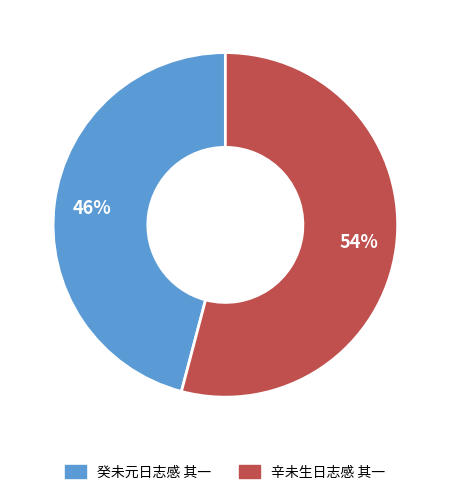

How many segments does this pie chart have?

2